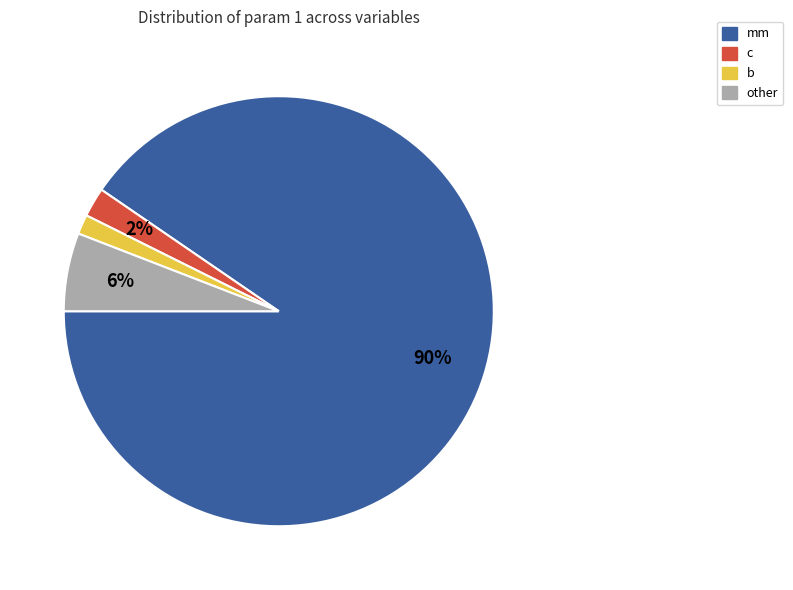

Is there a majority slice in this chart?

Yes